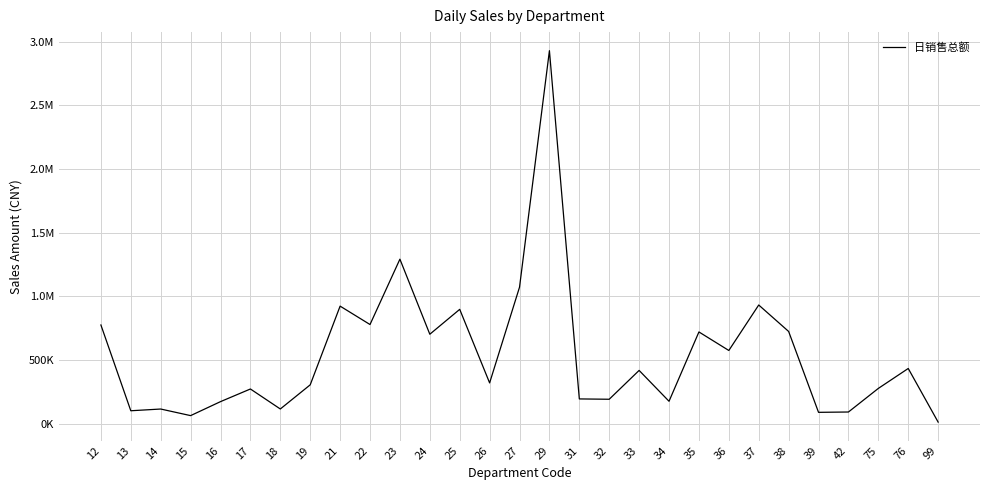

List the labels in order of value, smallest first.

99, 15, 39, 42, 13, 14, 18, 16, 34, 32, 31, 17, 75, 19, 26, 33, 76, 36, 24, 35, 38, 12, 22, 25, 21, 37, 27, 23, 29